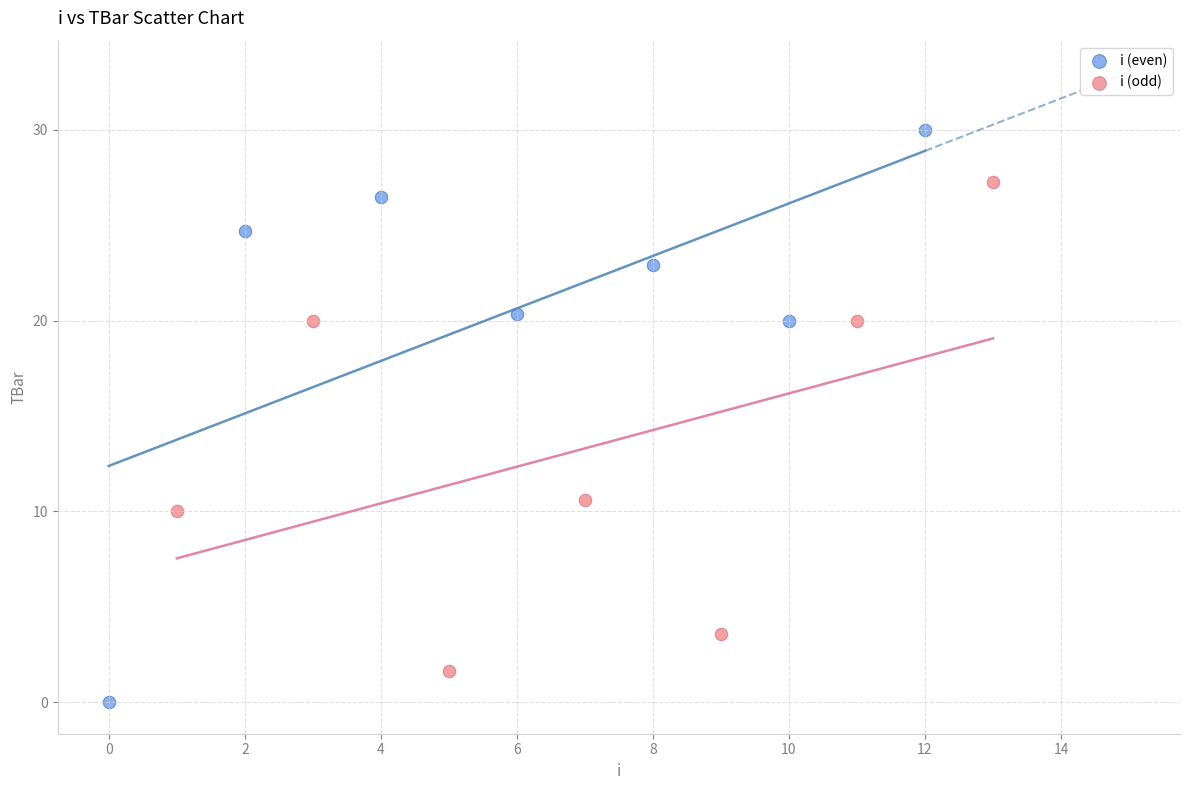

Which series reaches the minimum Y coordinate?

i (even)